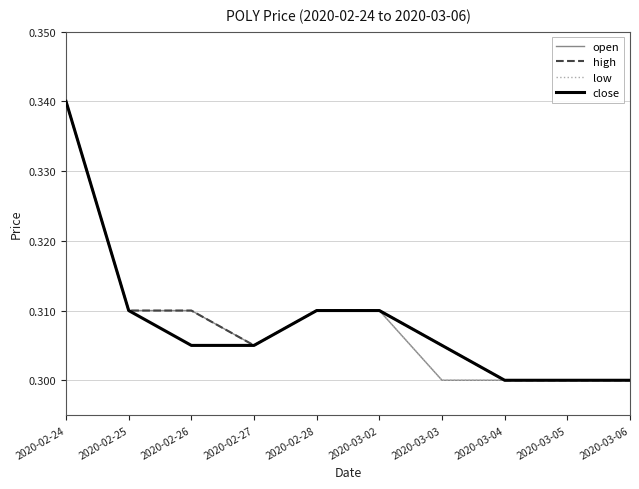

What position from the left is 2020-03-02?

6